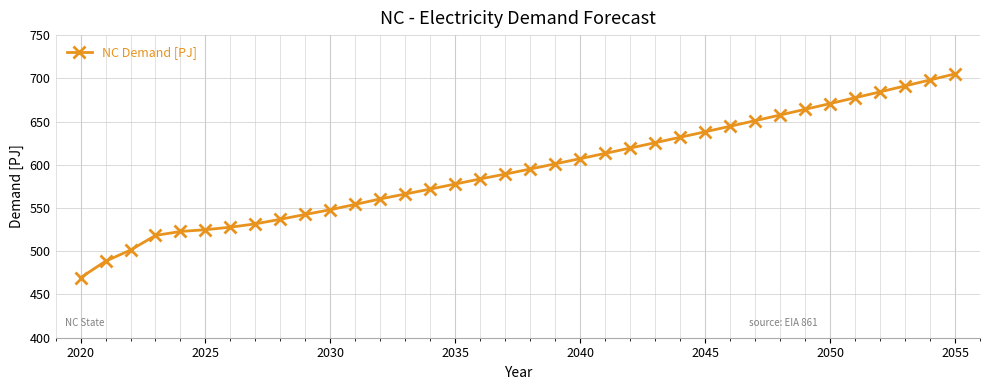

What is the smallest value displayed?

469.4